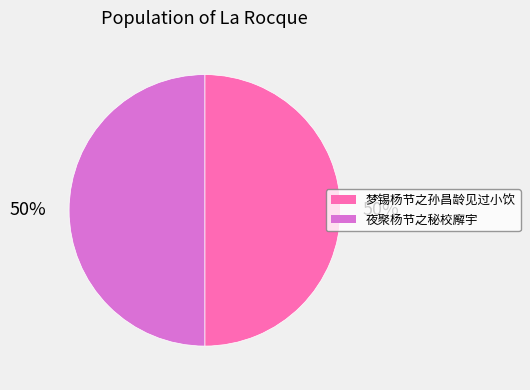

Approximately how many times larger is the value at 夜聚杨节之秘校廨宇 compared to 梦锡杨节之孙昌龄见过小饮?

1.0